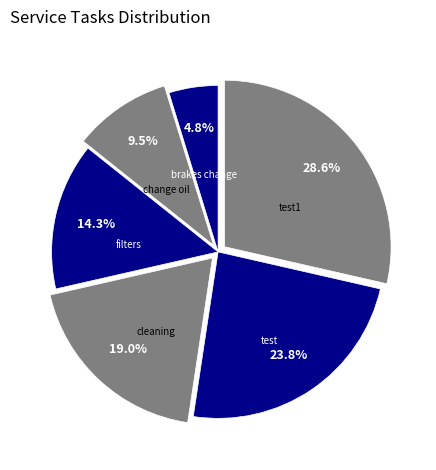

The test slice represents 24% of the pie. True or false?

True